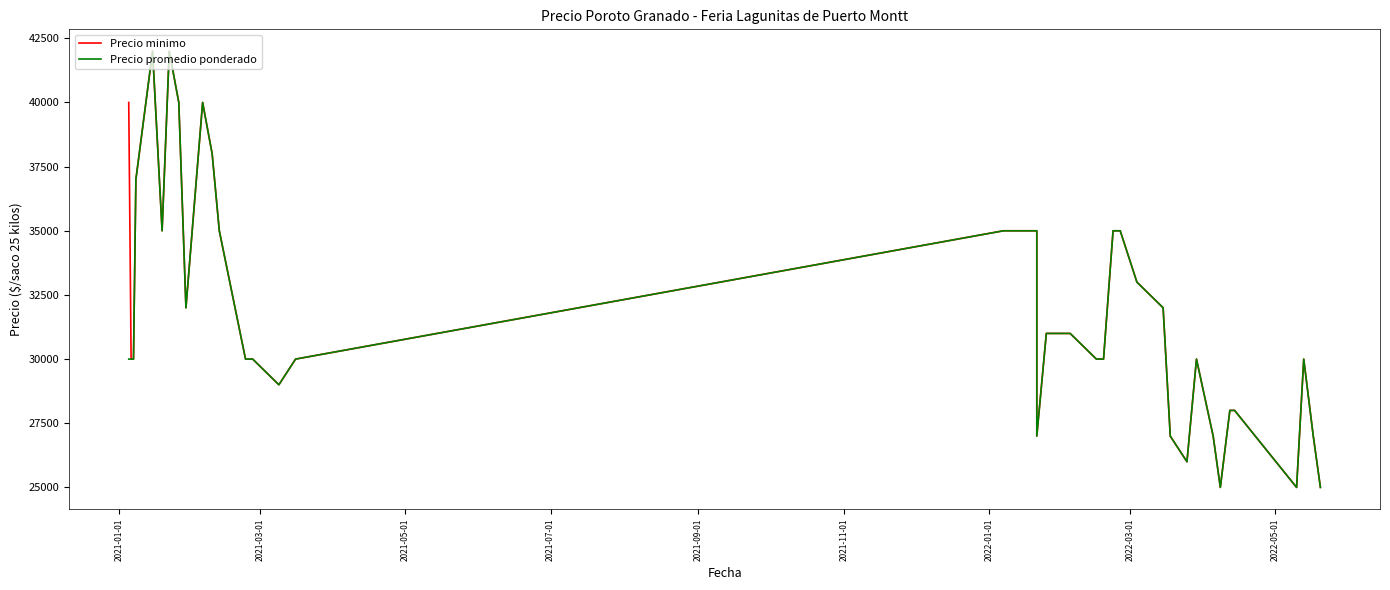

How many values in the Precio promedio ponderado series are below 30000?

11